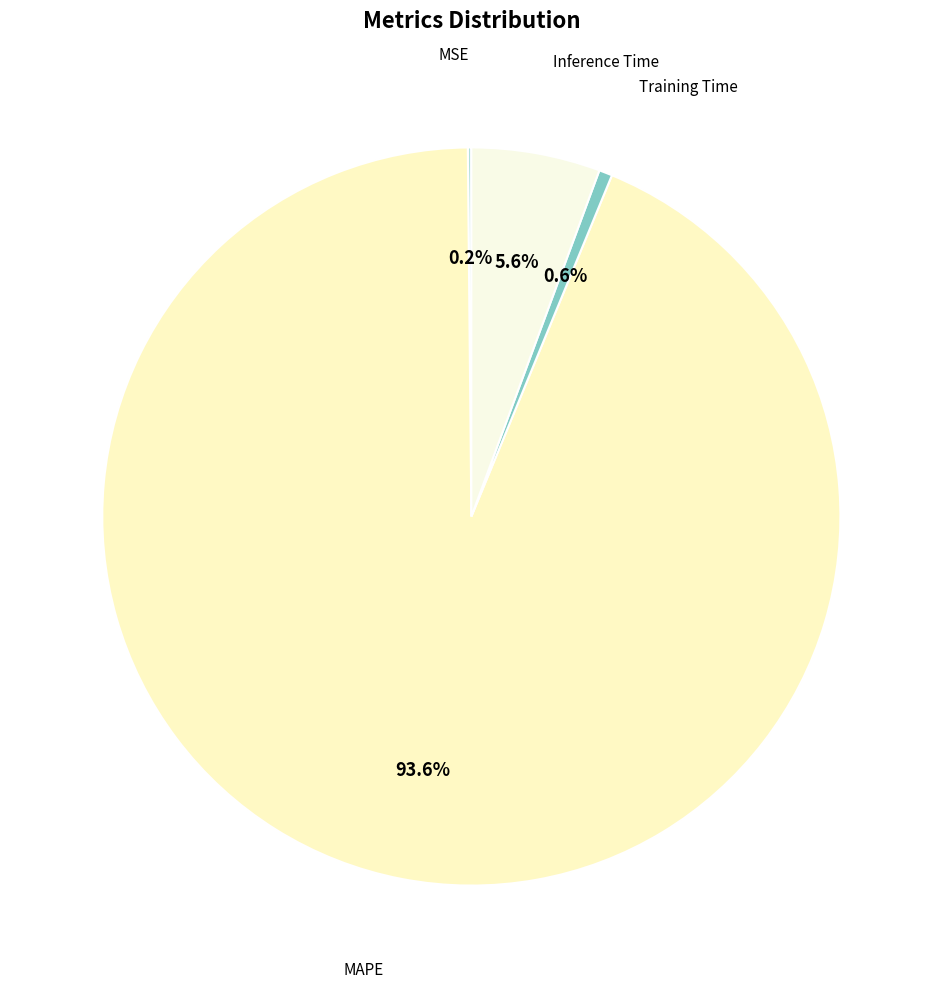

To the nearest percent, what is the combined percentage of Training Time and MAPE?

94%